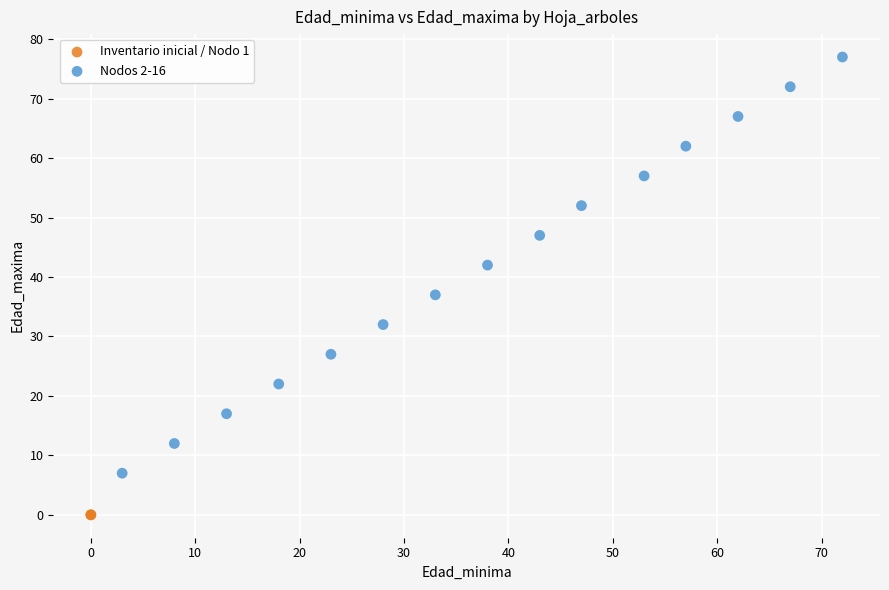

What are all the series names shown in the legend?

Inventario inicial / Nodo 1, Nodos 2-16